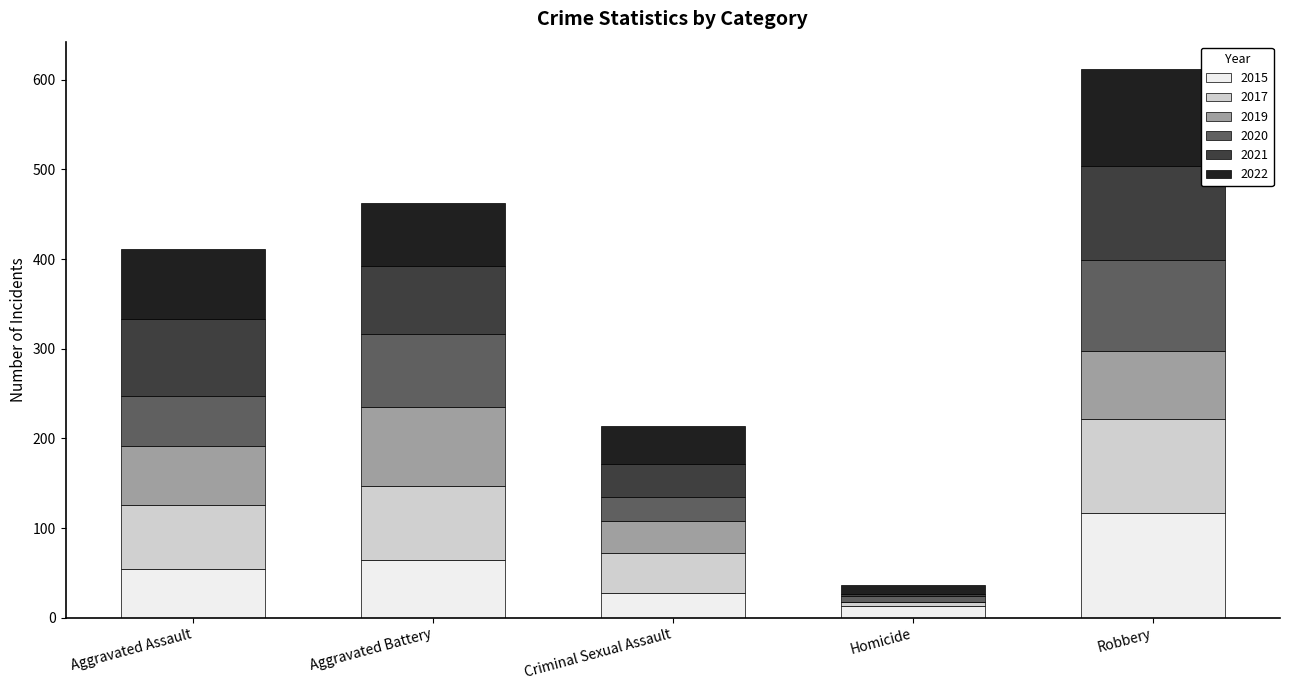

What is the total value across all series at Criminal Sexual Assault?

214